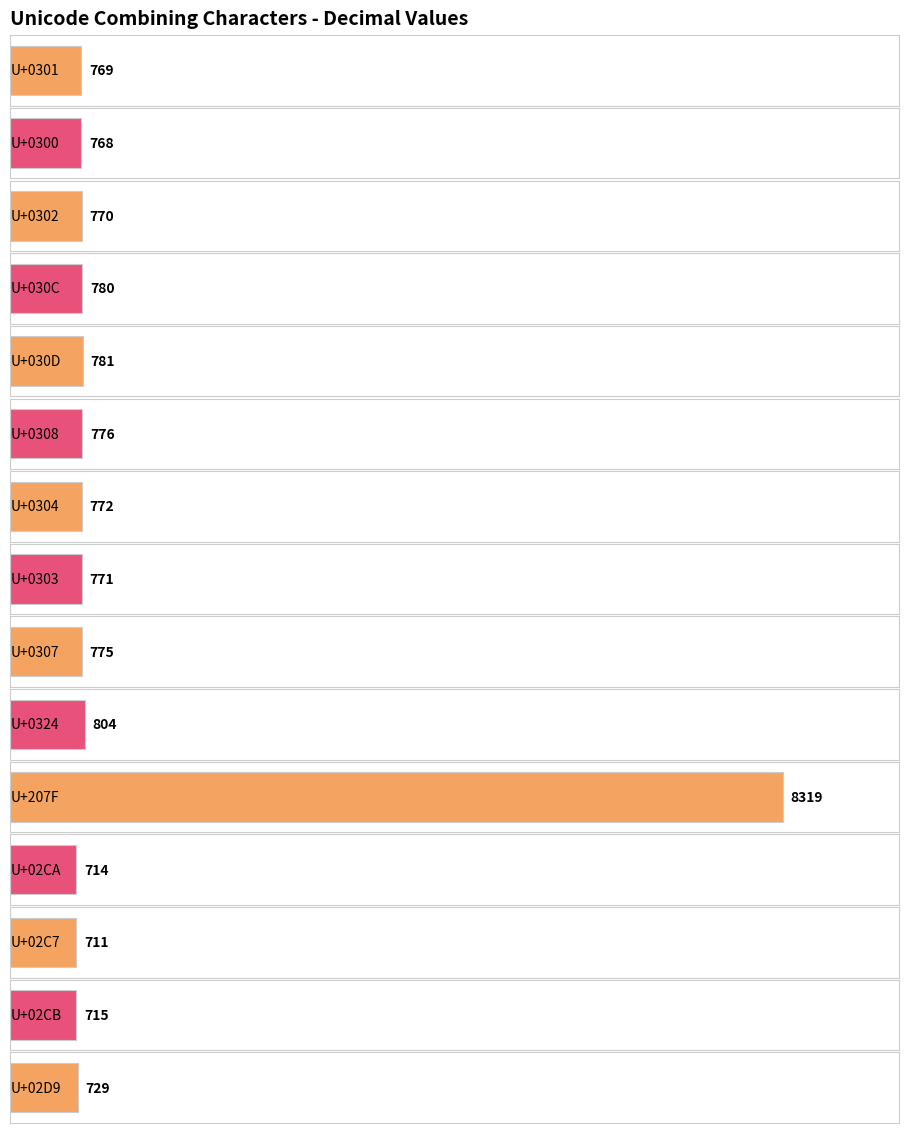

Reading left to right, list all the values displayed in this chart.

U+0301=769	U+0300=768	U+0302=770	U+030C=780	U+030D=781	U+0308=776	U+0304=772	U+0303=771	U+0307=775	U+0324=804	U+207F=8319	U+02CA=714	U+02C7=711	U+02CB=715	U+02D9=729